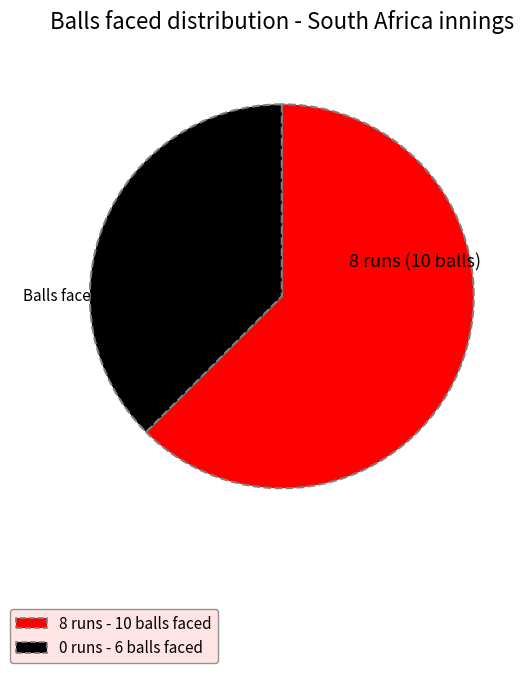

Is there a majority slice in this chart?

Yes